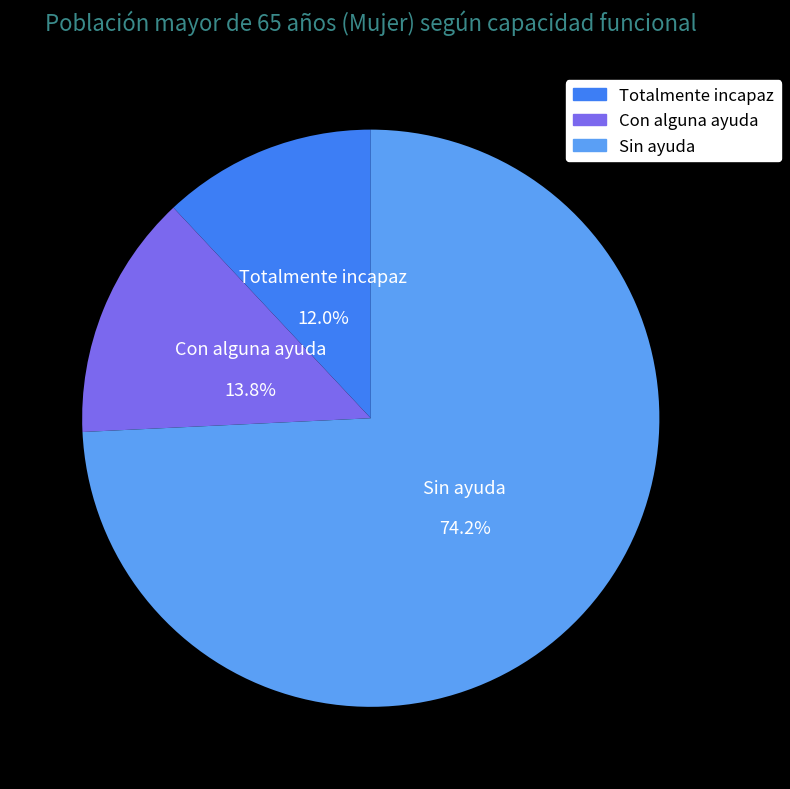

What is the ratio of the value at Totalmente incapaz to the value at Sin ayuda?

0.2